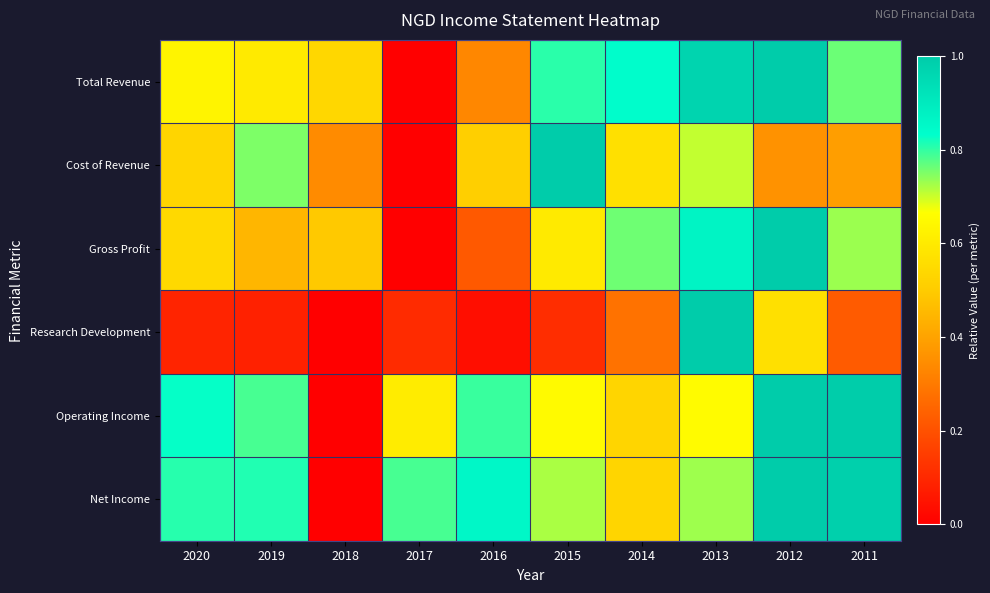

Rank the series at 2017 from highest to lowest value.

Net Income, Operating Income, Research Development, Total Revenue, Cost of Revenue, Gross Profit